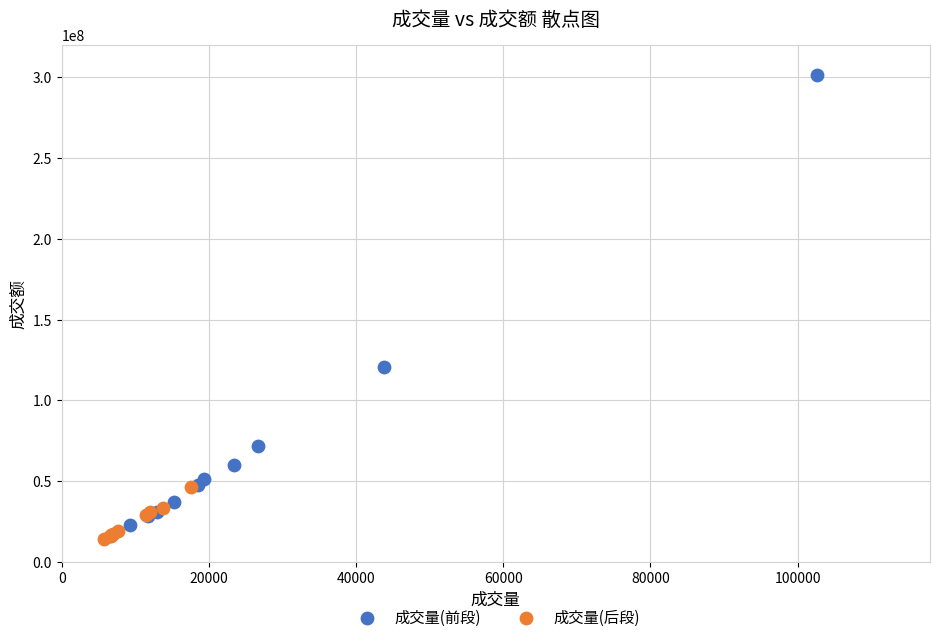

Which series has the widest spread of Y values?

成交量(前段)